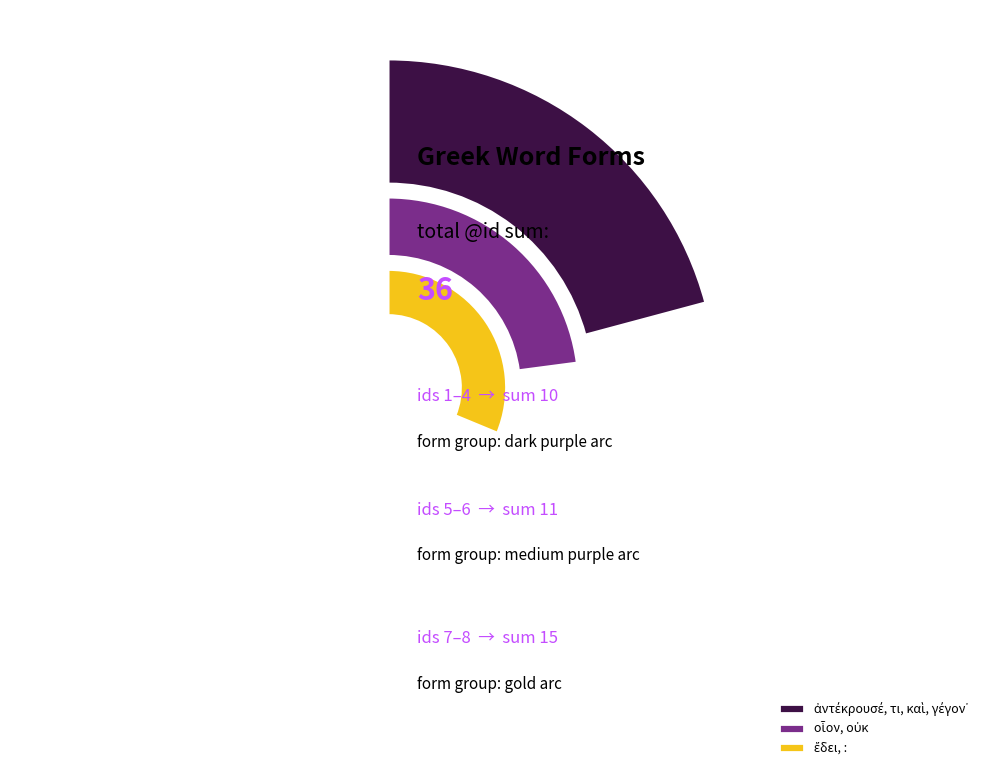

Is there any slice that represents more than half of the pie?

No